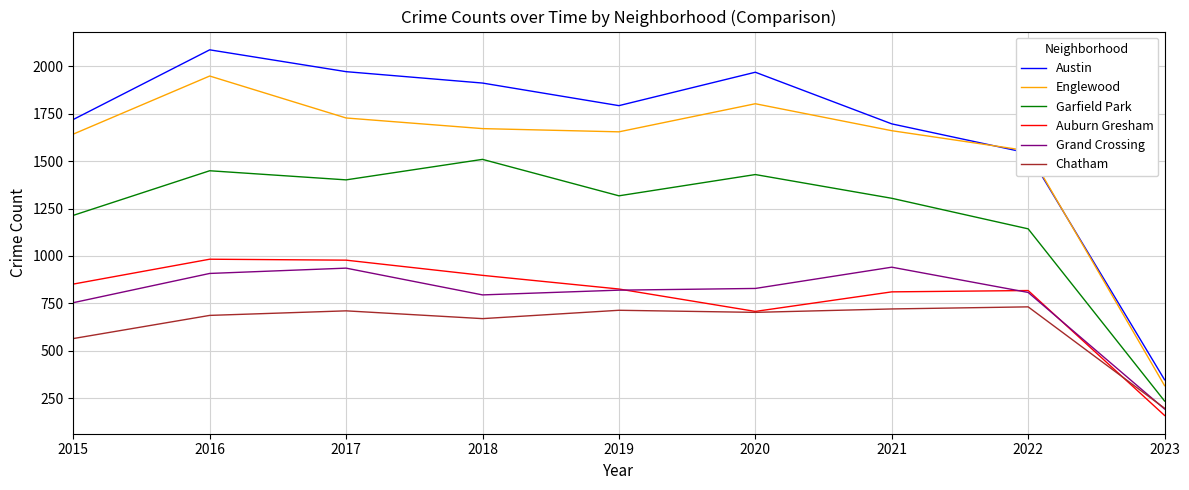

At which category does Garfield Park reach its first local peak?

2016